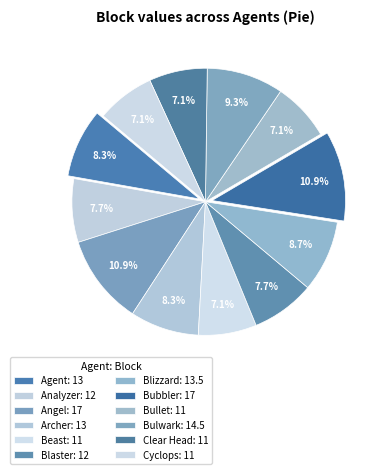

How many slices are in this pie chart?

12